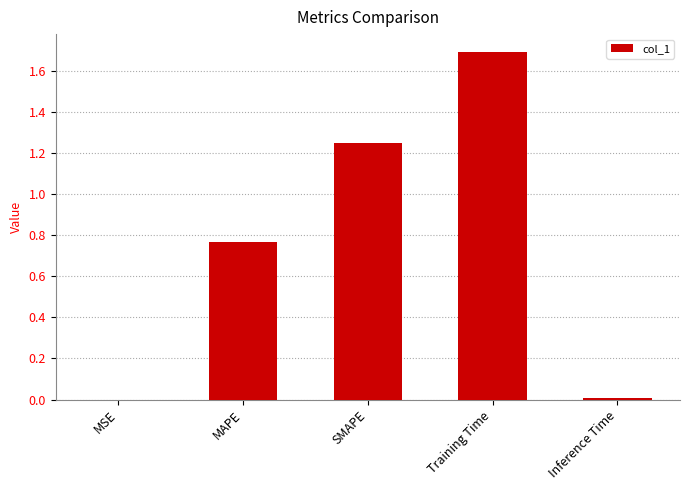

At which category does the chart reach its peak across all series?

Training Time